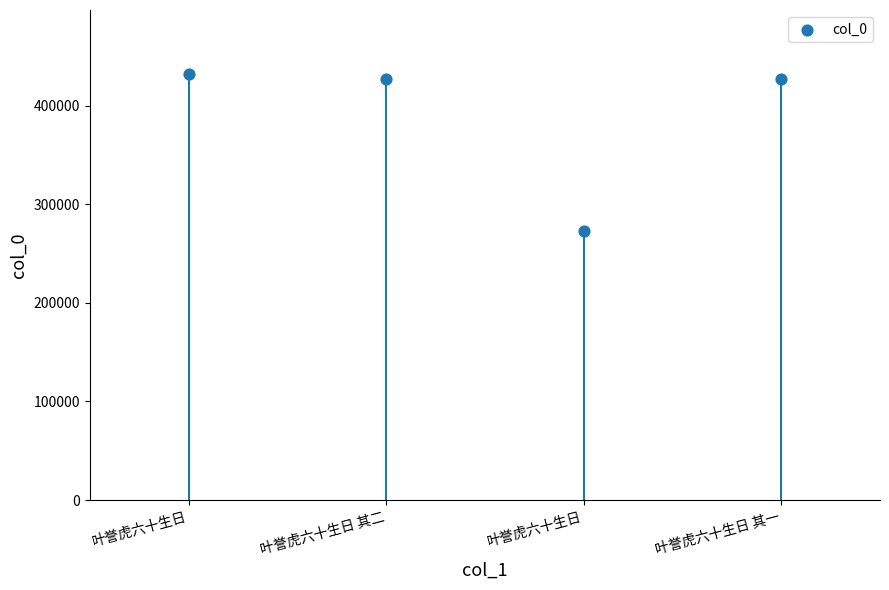

What is the range of Y values (max minus min)?

159185